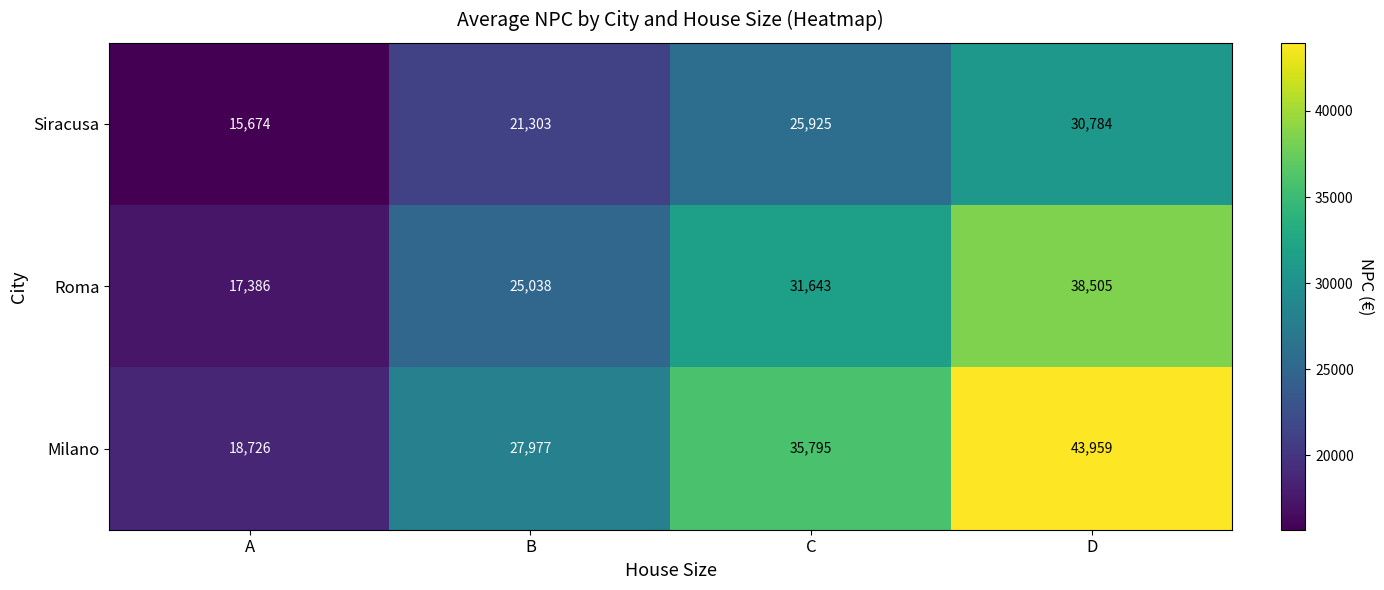

What is the difference between the highest and lowest values at A?

3052